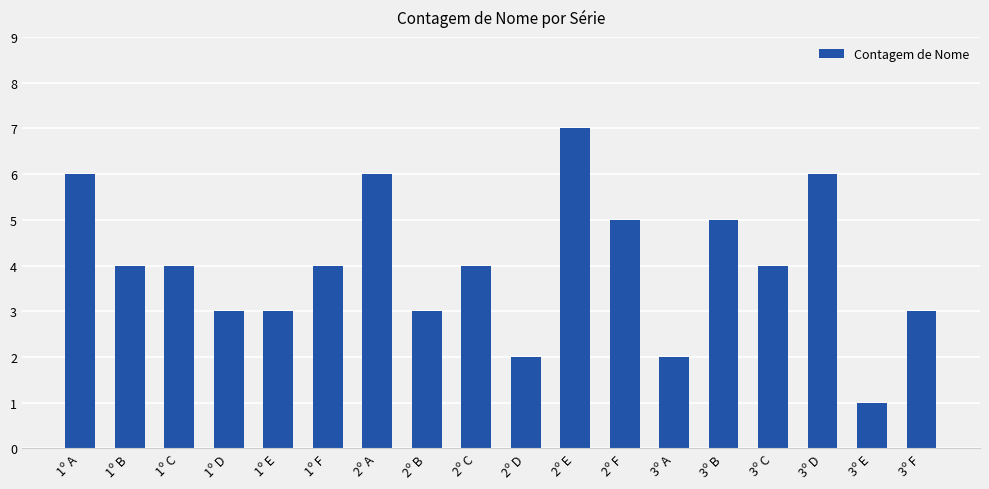

Approximately how many times larger is the value at 1º B compared to 3º F?

1.3